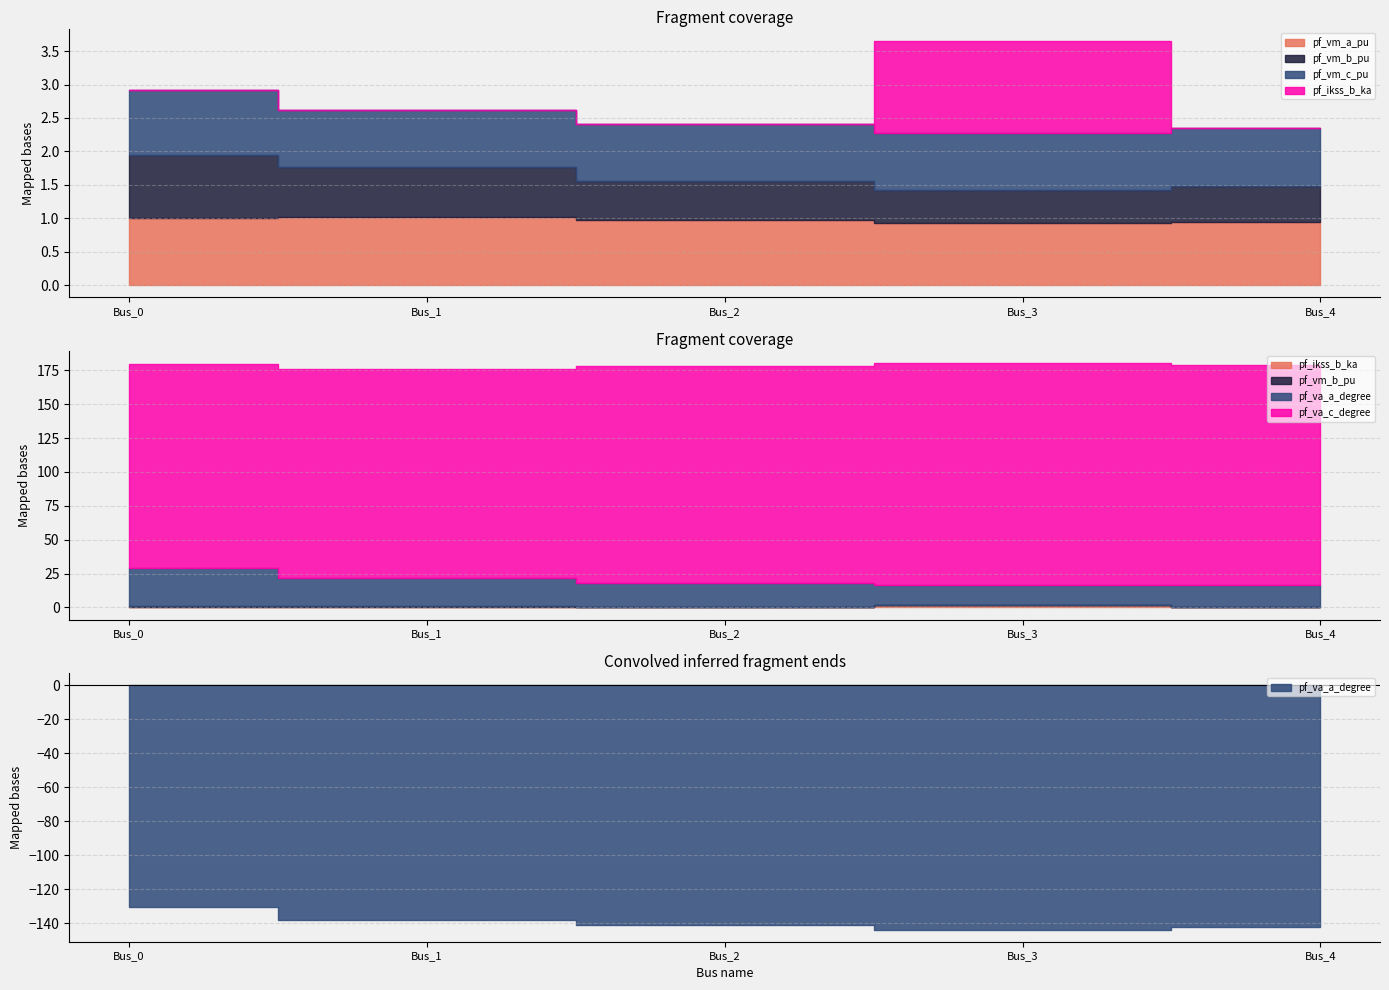

Which category has the lowest value in the pf_va_c_degree series?

Bus_0